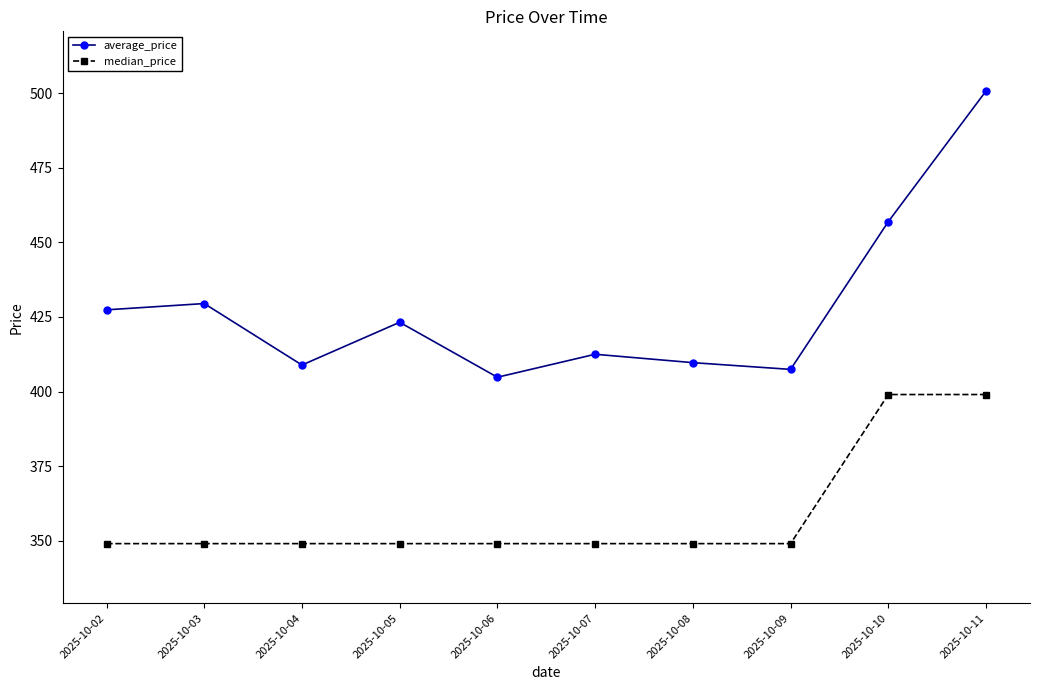

Reading right to left, extract all data points from this chart.

average_price: 500.8	457.0	407.4	409.7	412.5	404.8	423.2	408.9	429.5	427.4
median_price: 399.0	399.0	349.0	349.0	349.0	349.0	349.0	349.0	349.0	349.0